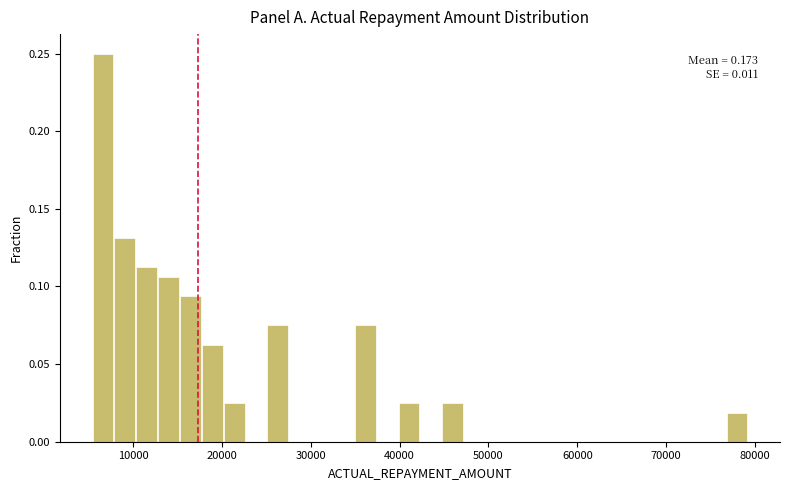

Read against the x-axis, roughly where is the centre of the tallest bar?

7000